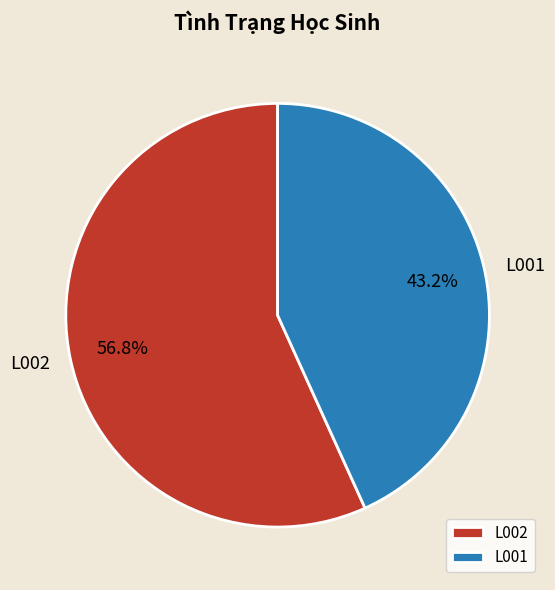

Which category accounts for the majority?

L002